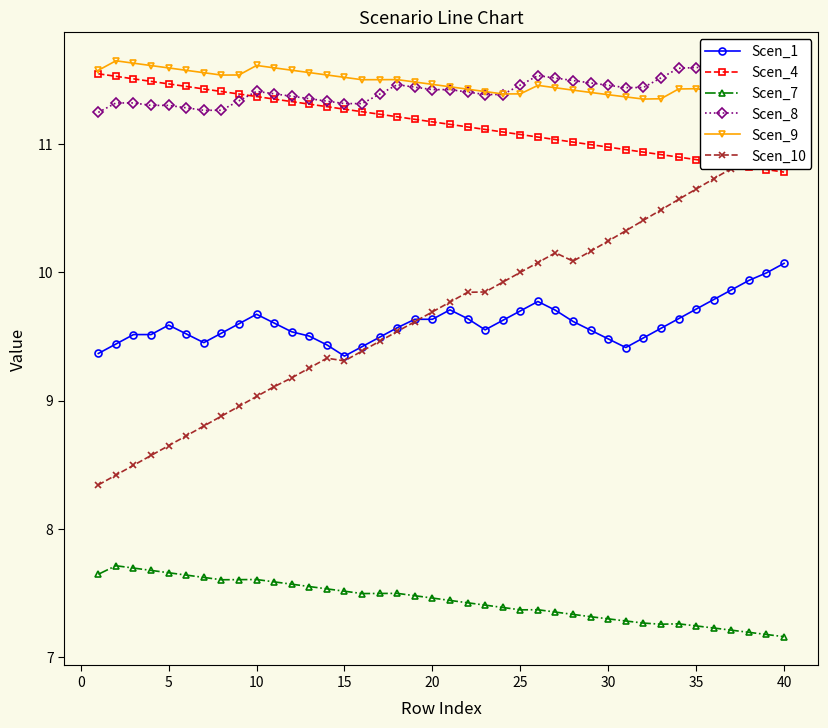

True or false: Scen_1 has more than 2 interior local peaks.

True